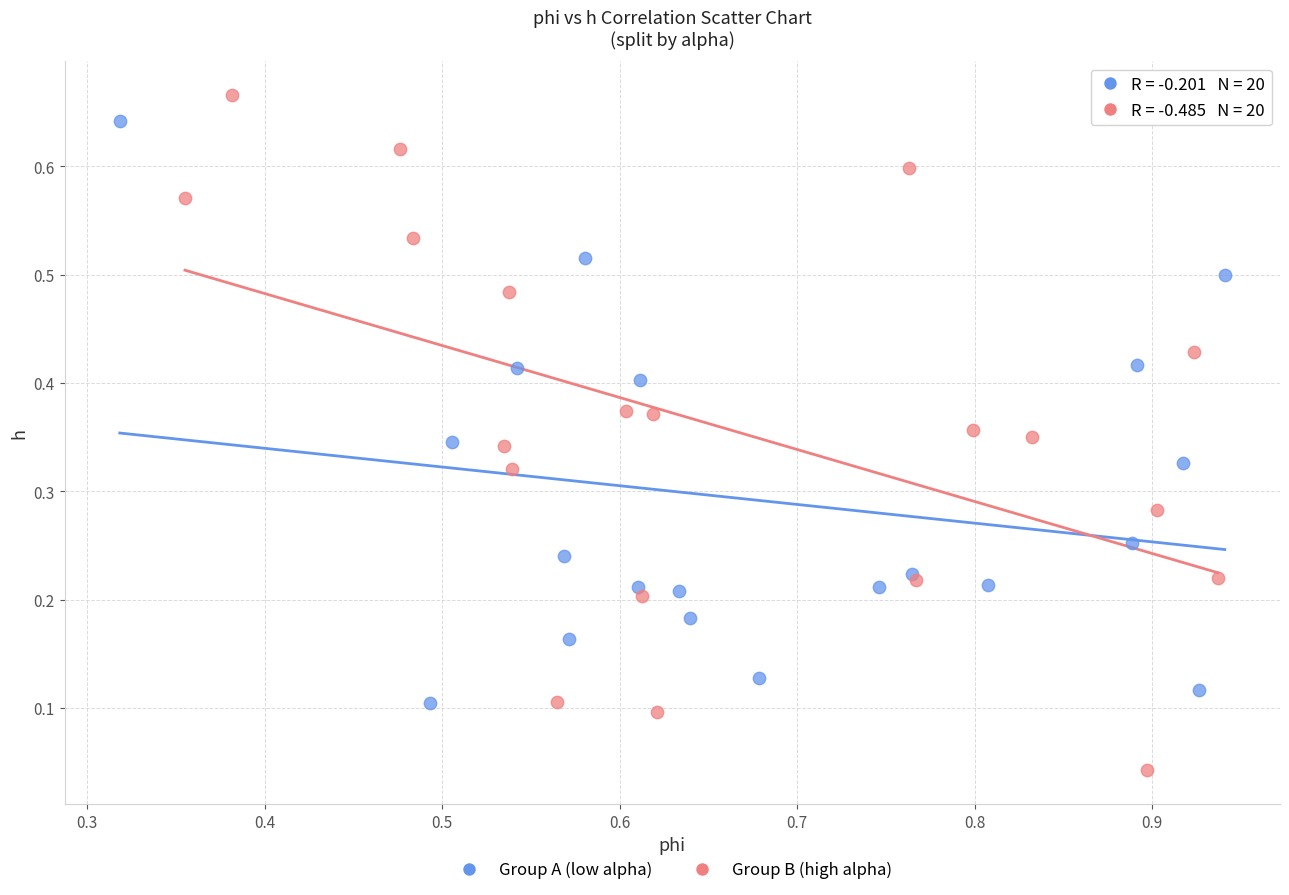

Which series has the widest spread of Y values?

Group B (high alpha)